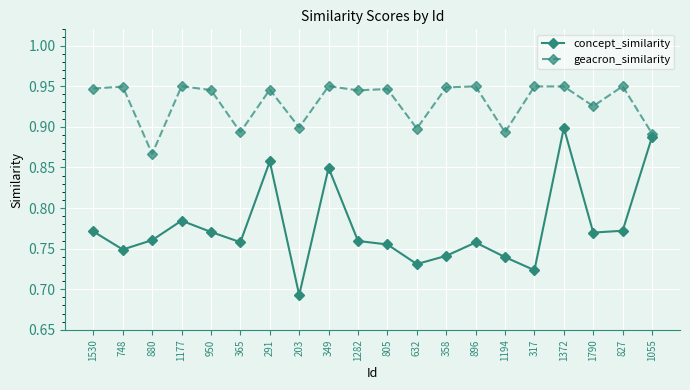

At which category does geacron_similarity reach its first local valley?

880